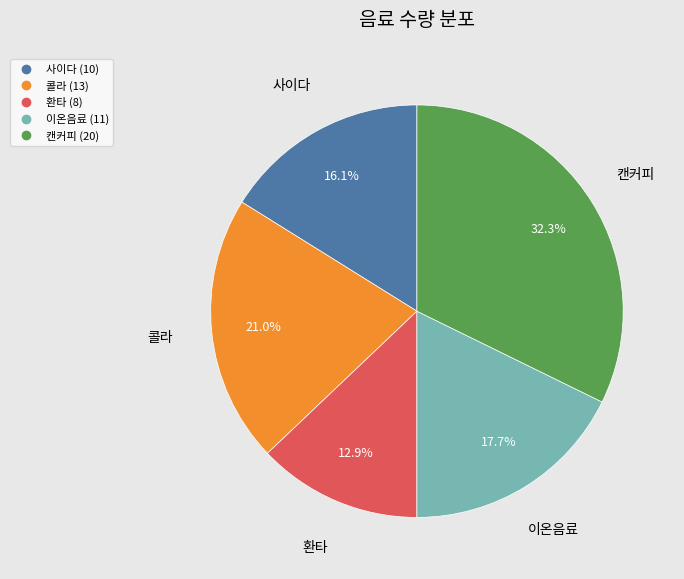

To the nearest percent, what is the combined percentage of 이온음료 and 콜라?

39%